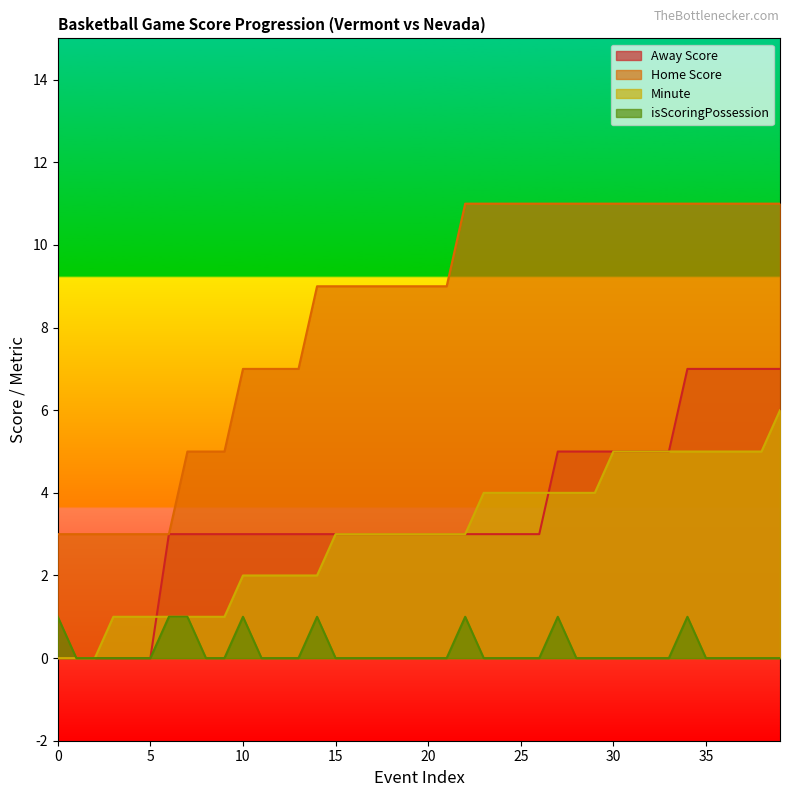

True or false: Home Score and isScoringPossession cross at least once.

False